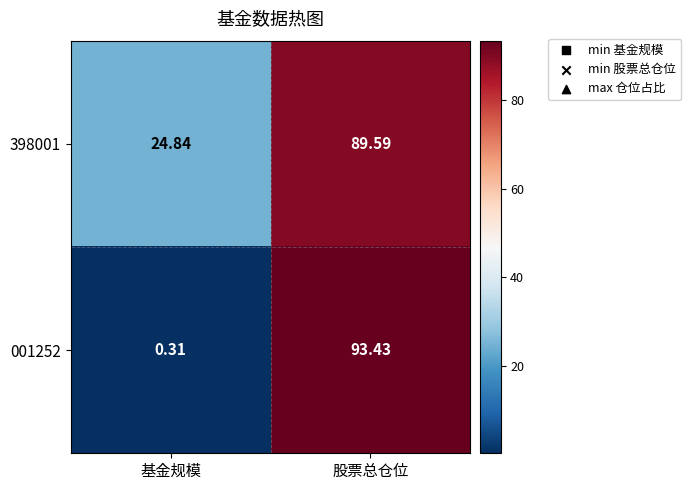

Which label corresponds to the largest value in the chart?

股票总仓位